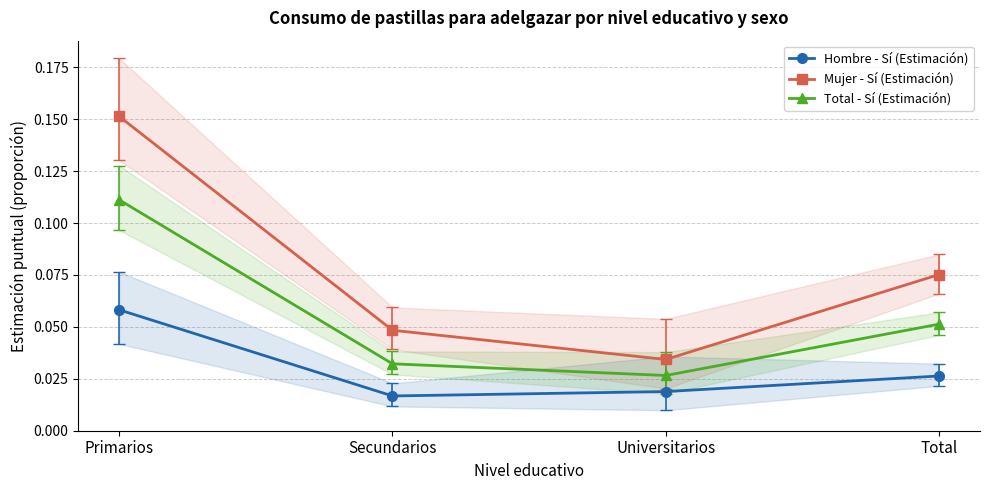

The value of Total - Sí (Estimación) at Secundarios is 0.0. True or false?

True